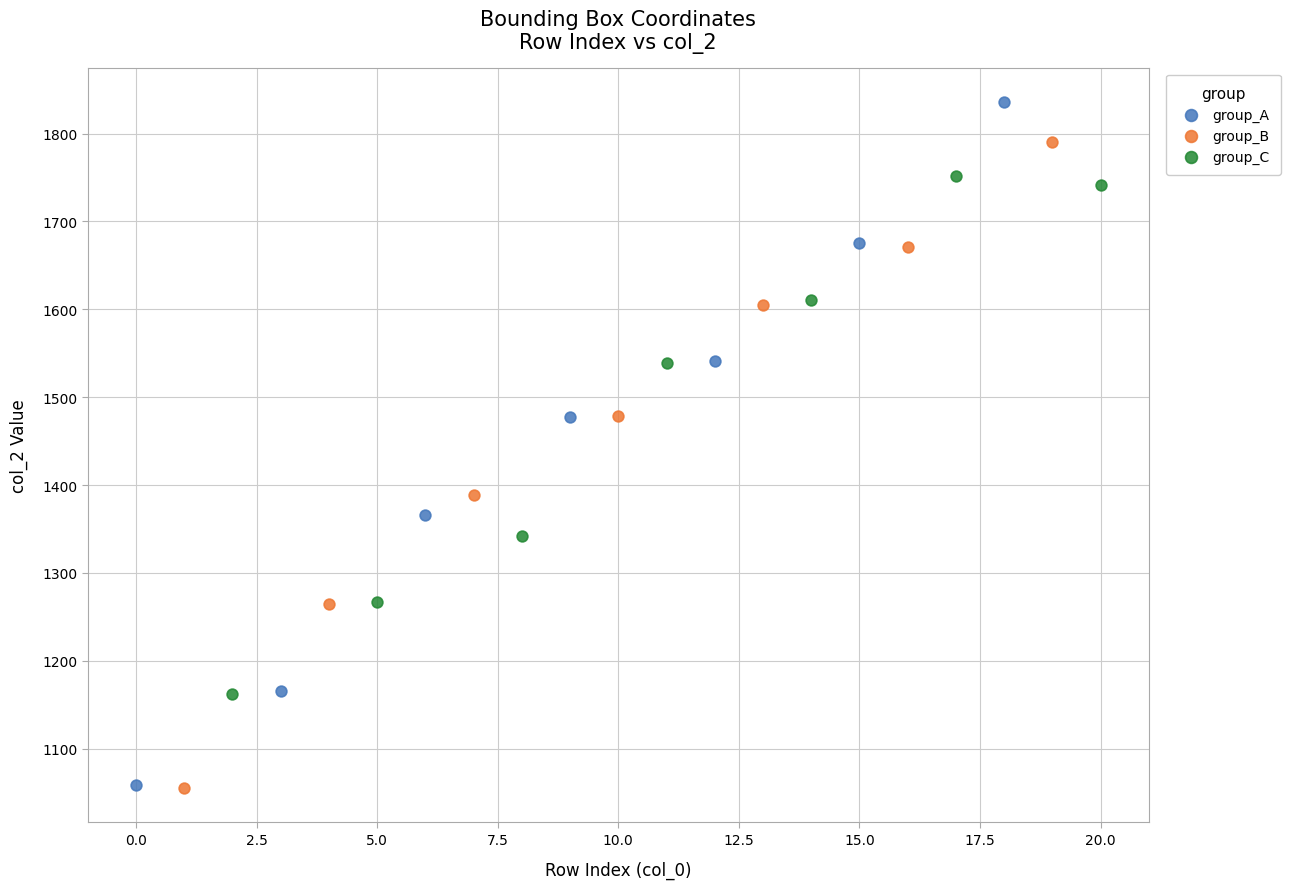

Which series has the widest spread of Y values?

group_A